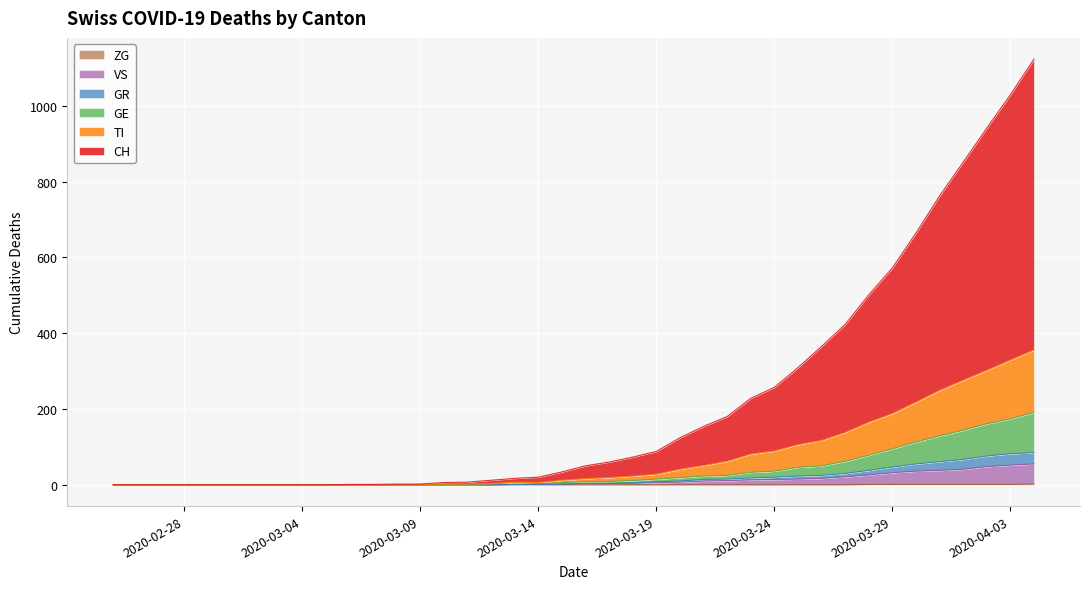

Is the value of ZG at 21 greater than the value of VS at 2020-03-29?

No